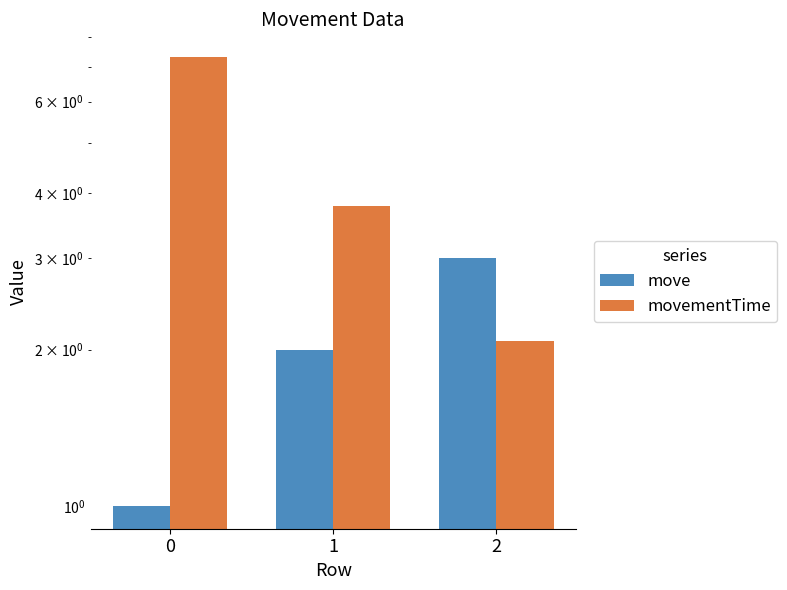

Where is move nearest to the value 2?

1